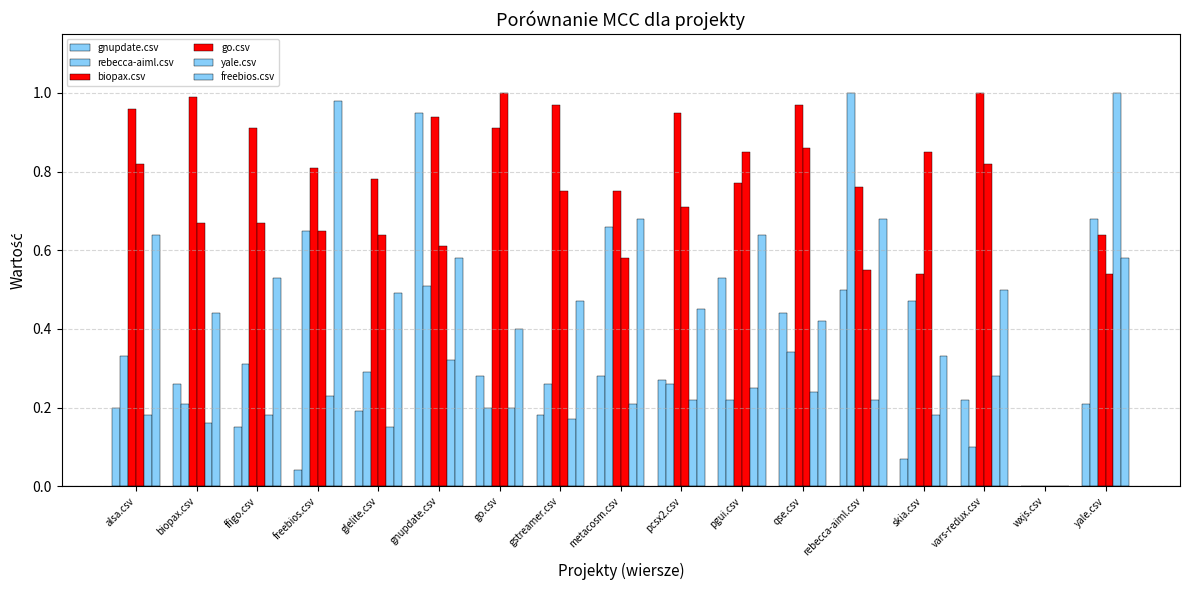

Are the bars horizontal?

No